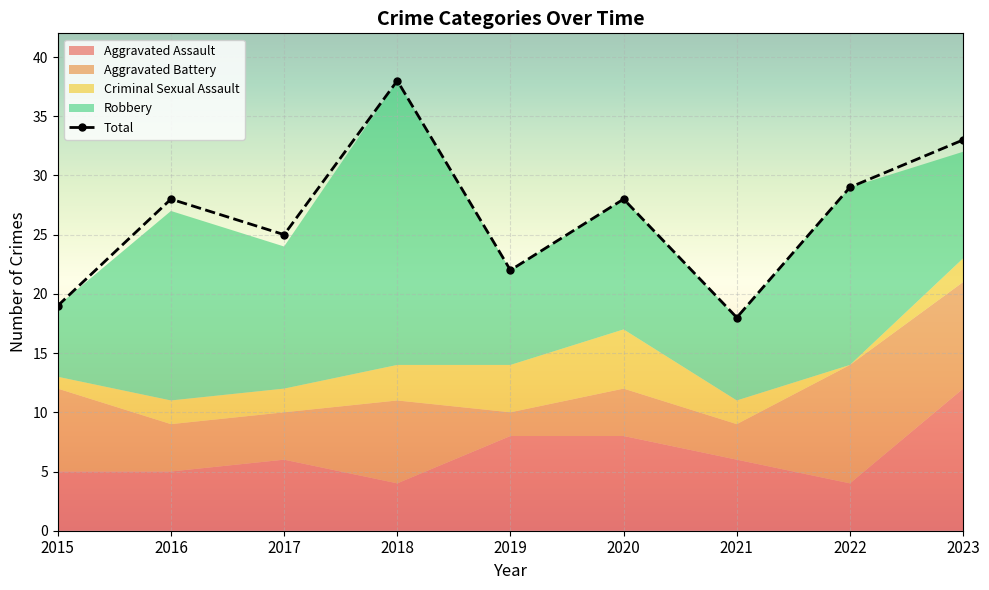

Is it true that the value at 2023 is 33?

True